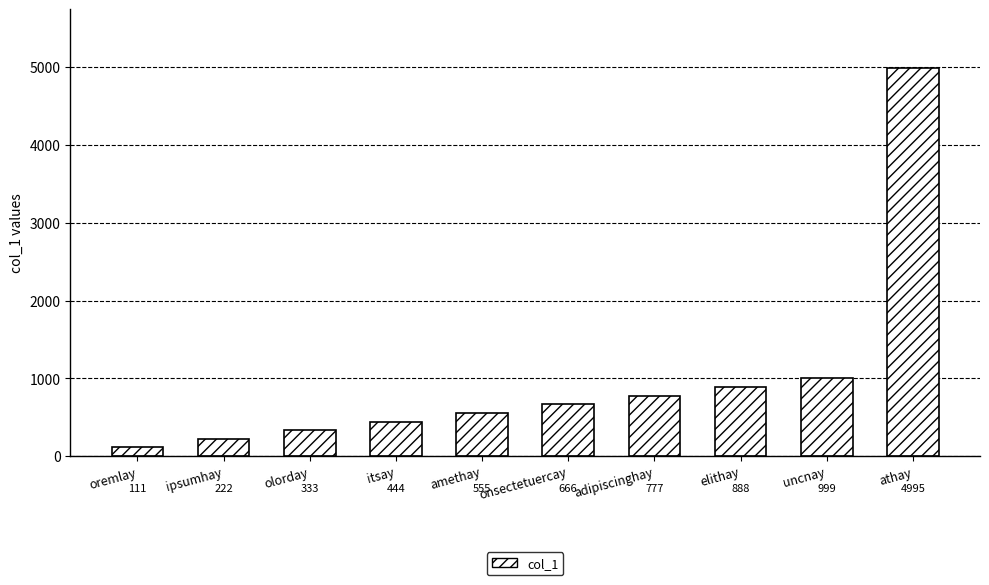

At which label is the value closest to 2553?

uncnay